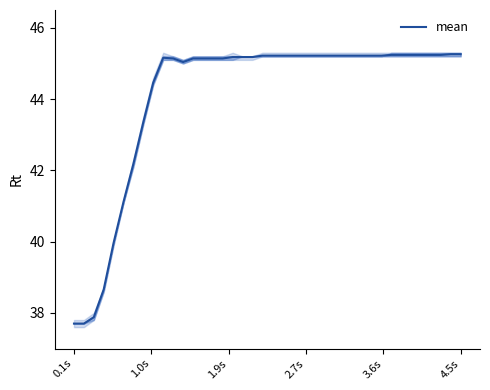

What is the difference between the values at 39 and 2.7s?

6.6